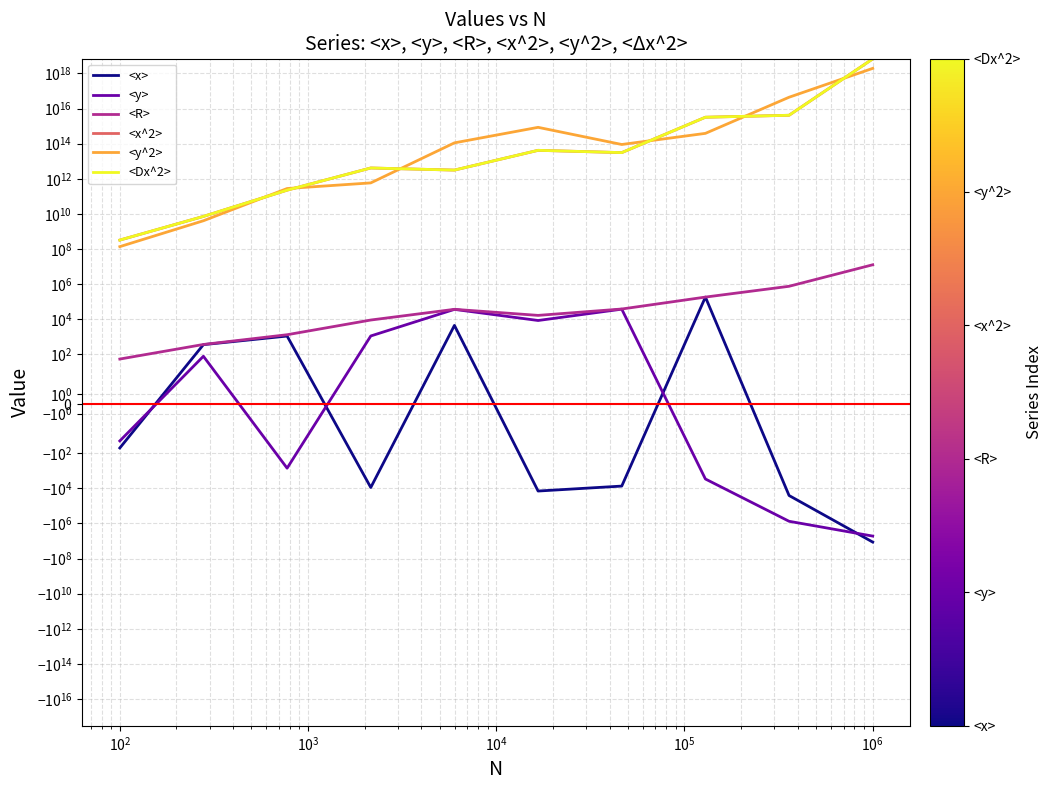

How many data points in <Dx^2> are above 30944650556194?

5